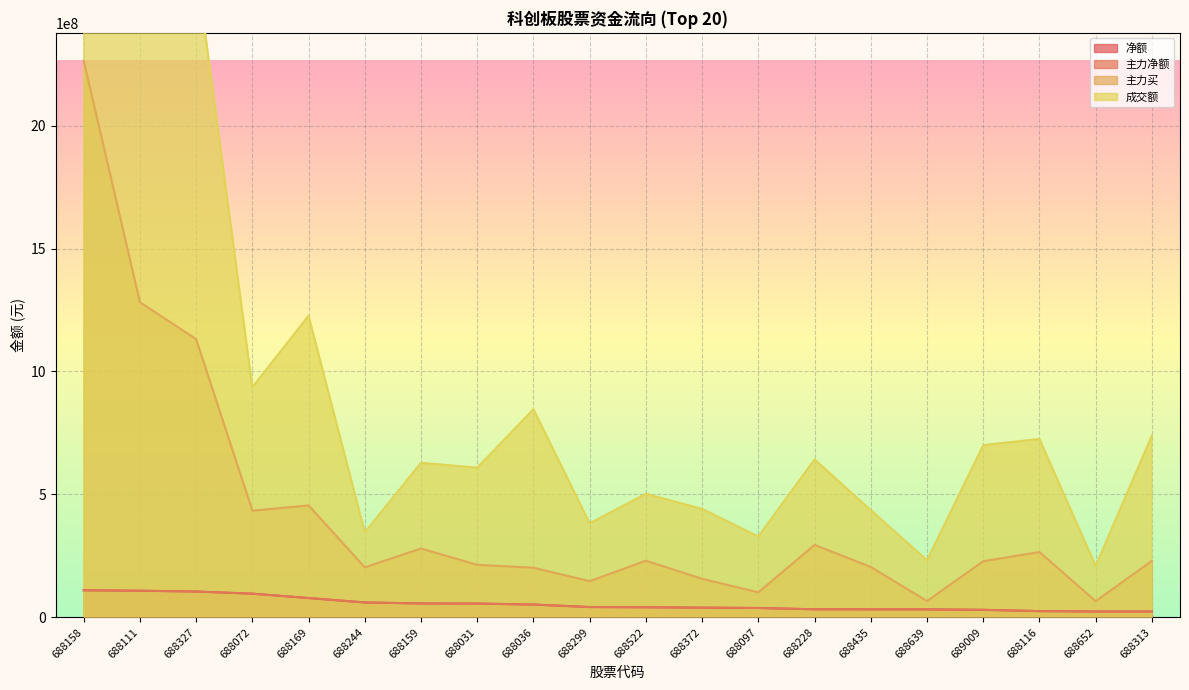

Does the chart display data point markers on the line(s)?

No